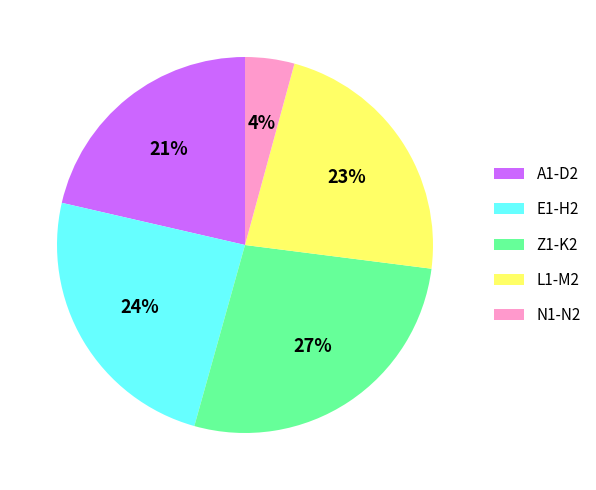

What is the largest slice in the pie chart?

Z1-K2